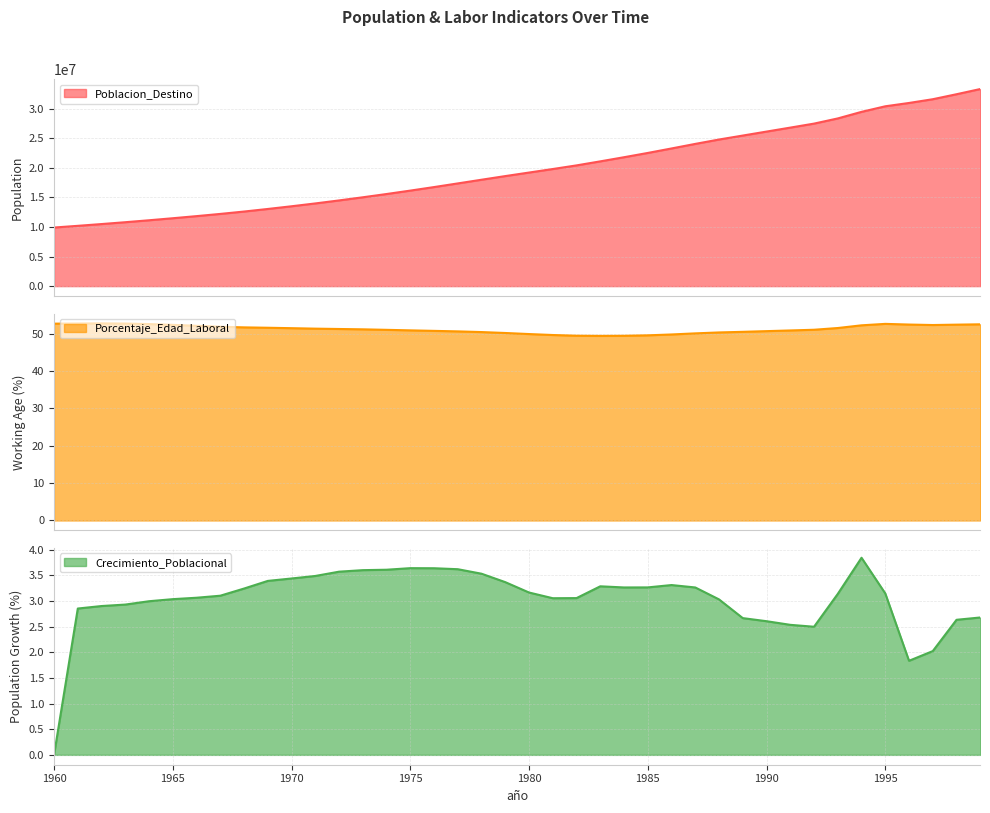

True or false: Poblacion_Destino and Porcentaje_Edad_Laboral intersect in this chart.

False